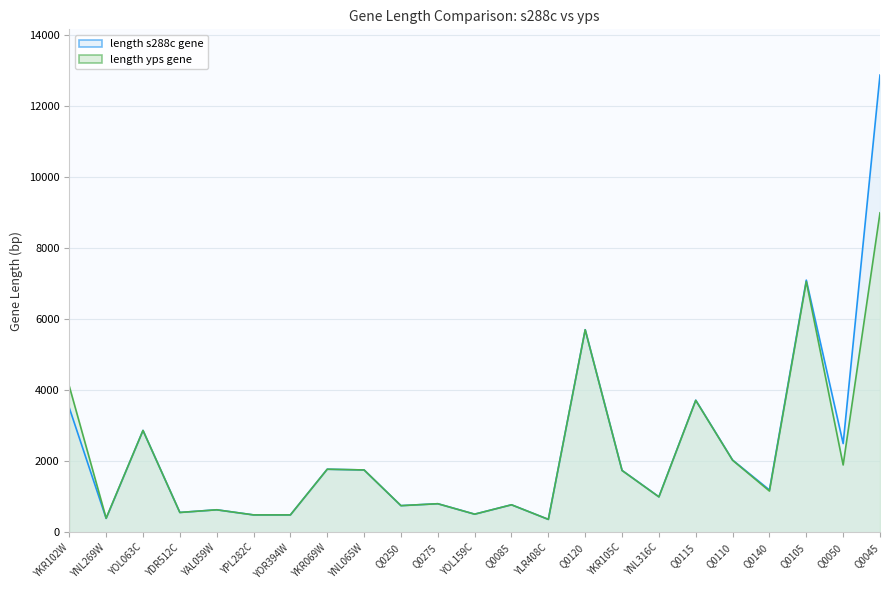

True or false: length s288c gene and length yps gene intersect in this chart.

False